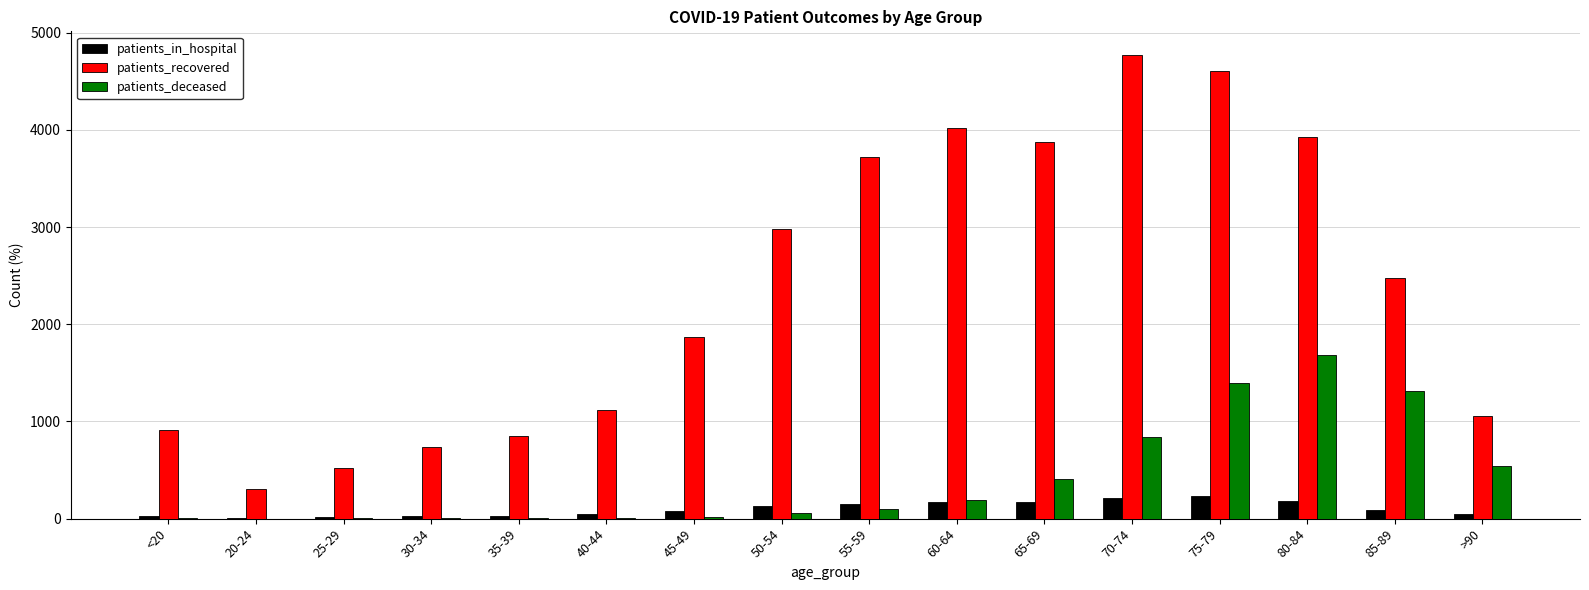

Is the value of patients_deceased at 35-39 greater than the value of patients_recovered at 25-29?

No